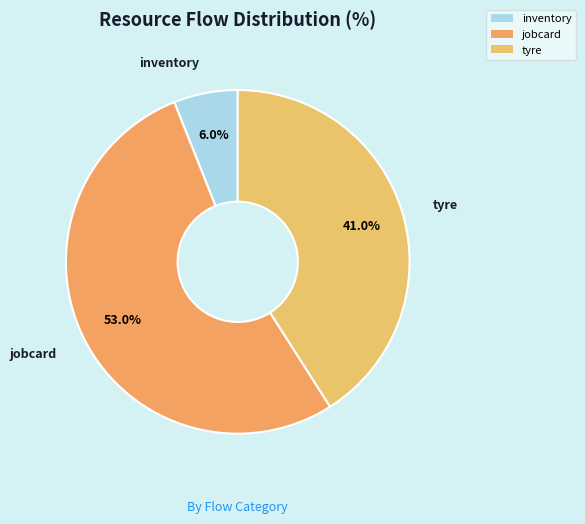

The jobcard slice represents 53% of the pie. True or false?

True